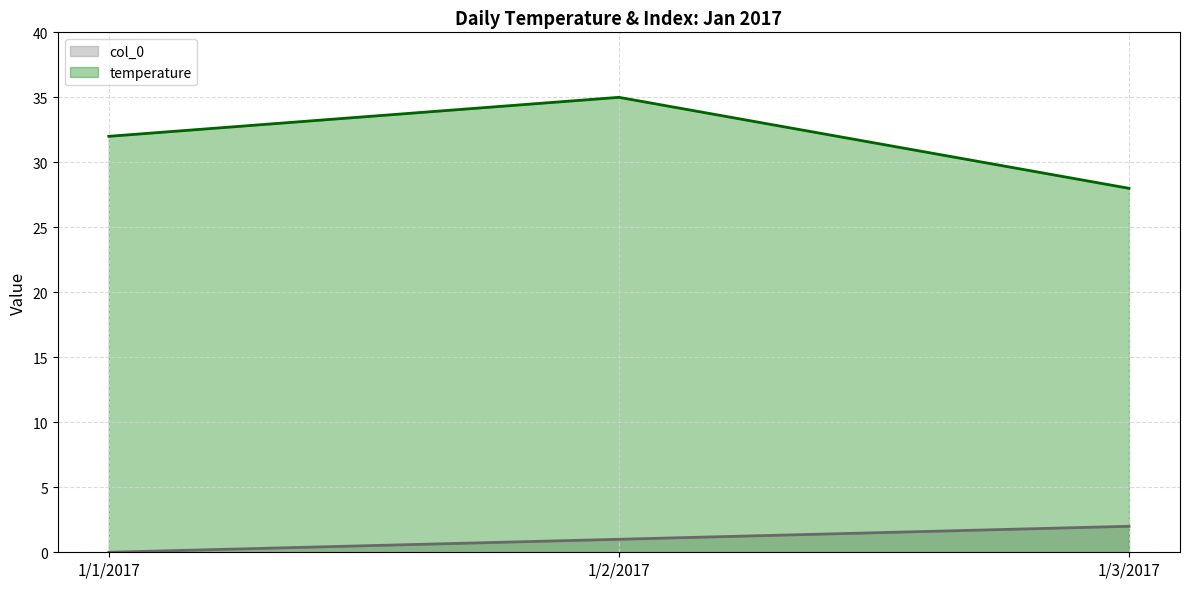

What is the highest value of the col_0 series?

2